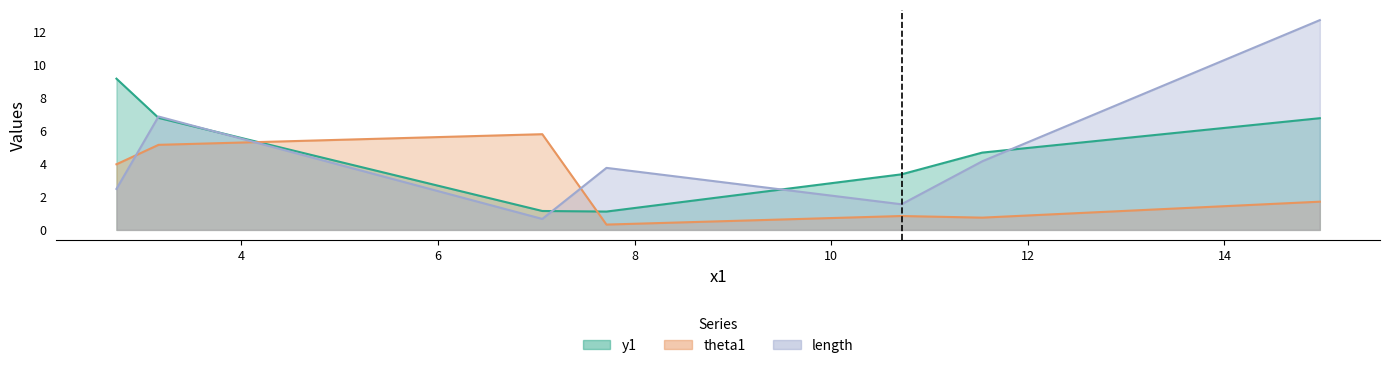

Between 7.713402301373739 and 11.535399788750672, which series saw the biggest shift?

y1